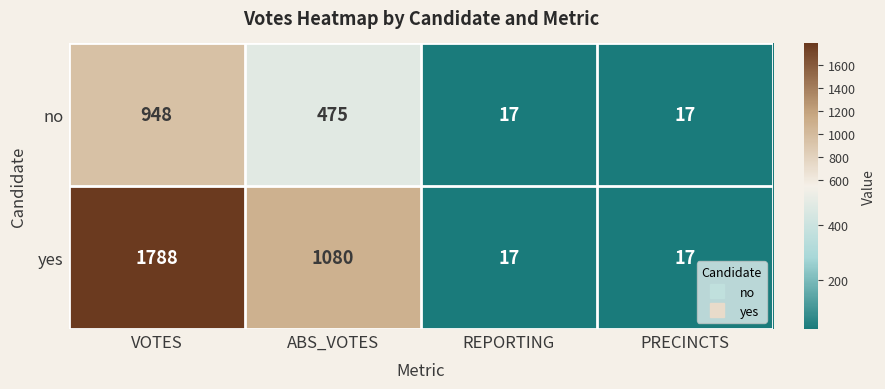

Reading left to right, list all the values displayed in this chart.

no: 948	475	17	17
yes: 1788	1080	17	17